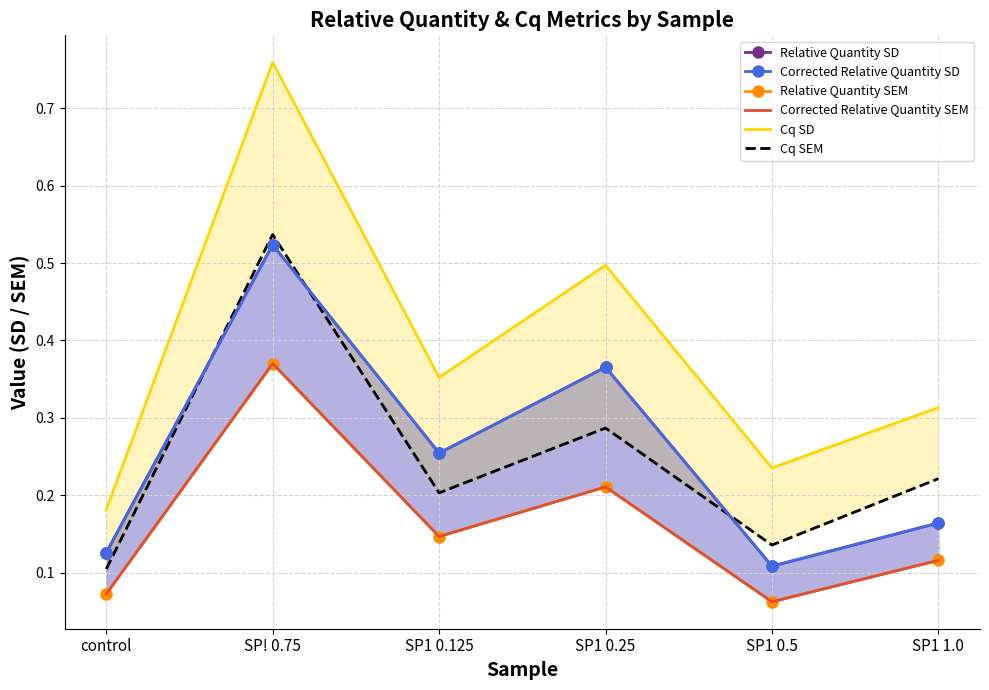

True or false: Relative Quantity SD and Corrected Relative Quantity SD cross at least once.

False